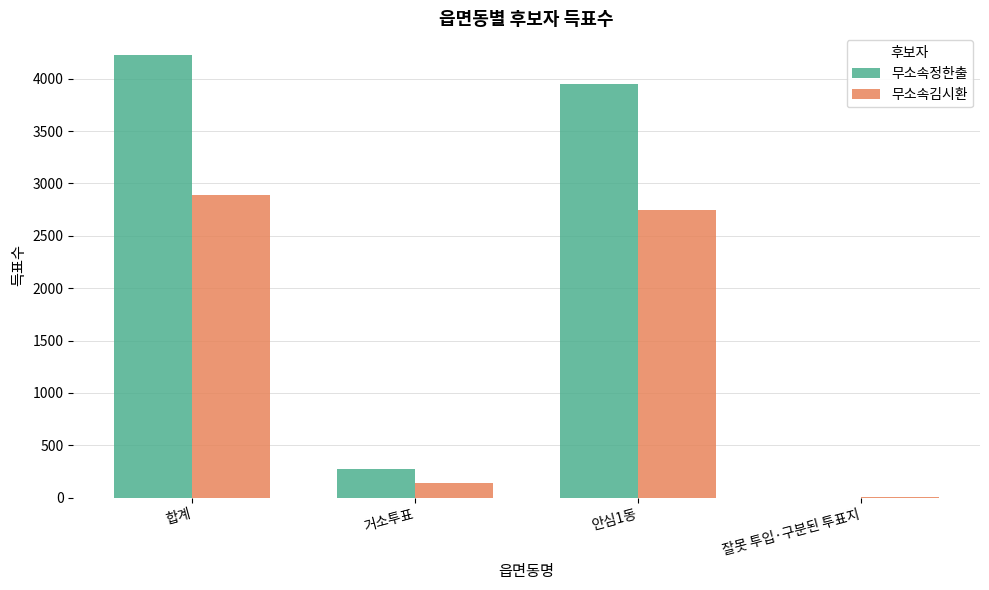

The value of 무소속정한출 at 잘못 투입·구분된 투표지 is -1888. True or false?

False